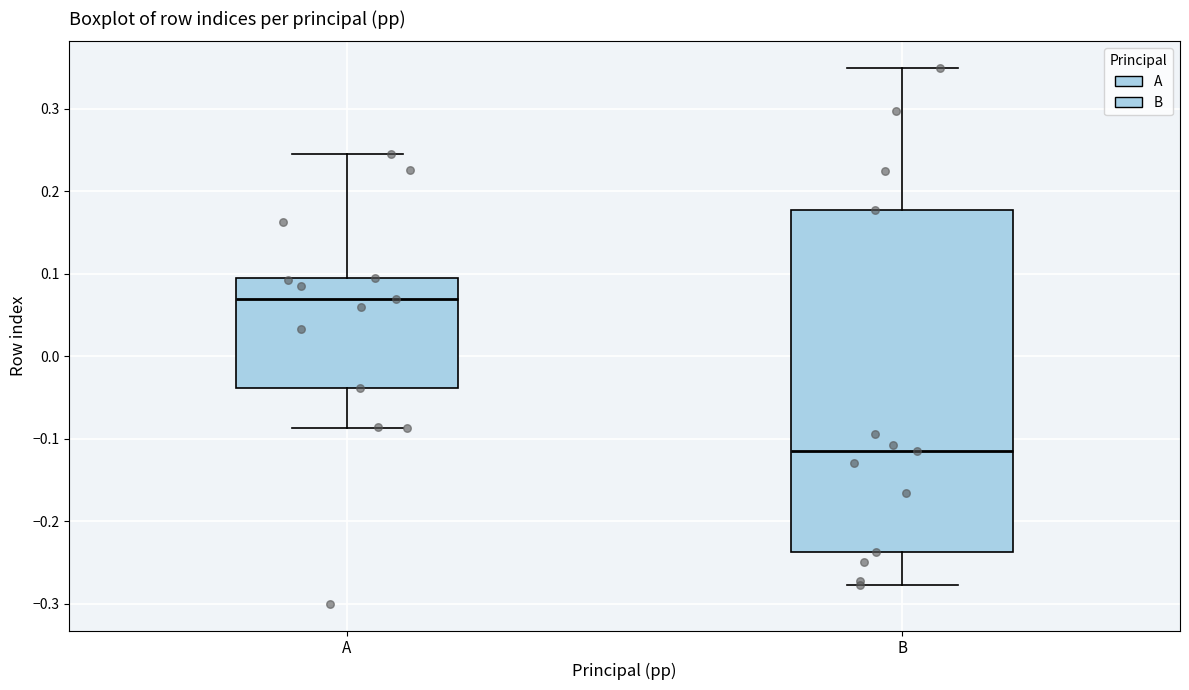

Comparing the boxes themselves (not the whiskers), which one is the tallest?

B